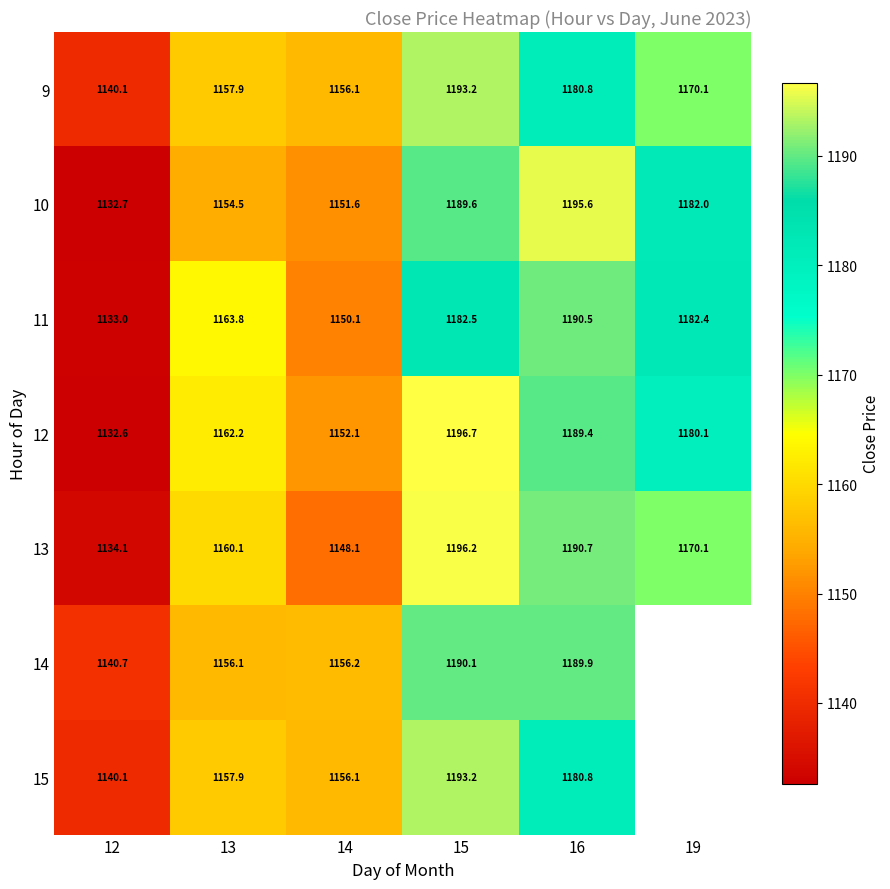

Is the value of 11 at 15 greater than the value of 14 at 15?

No